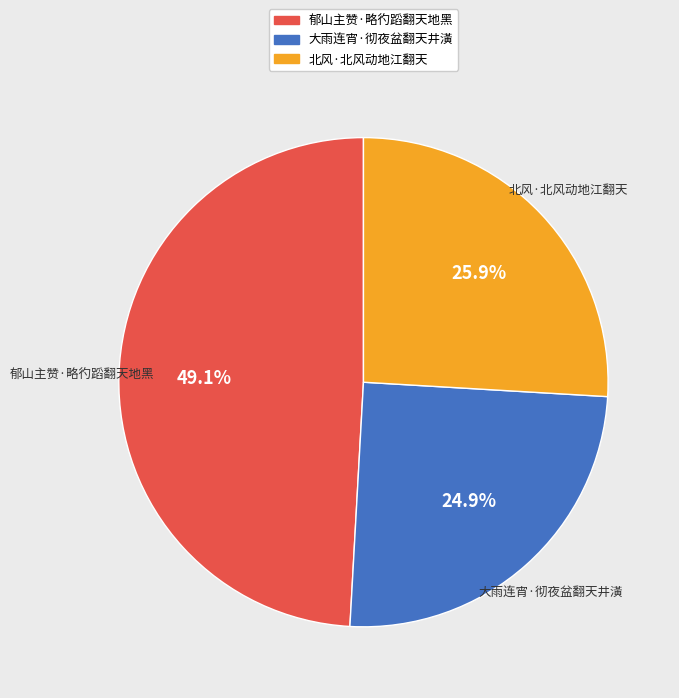

Is 郁山主赞·略彴蹈翻天地黑 the majority of the pie?

No